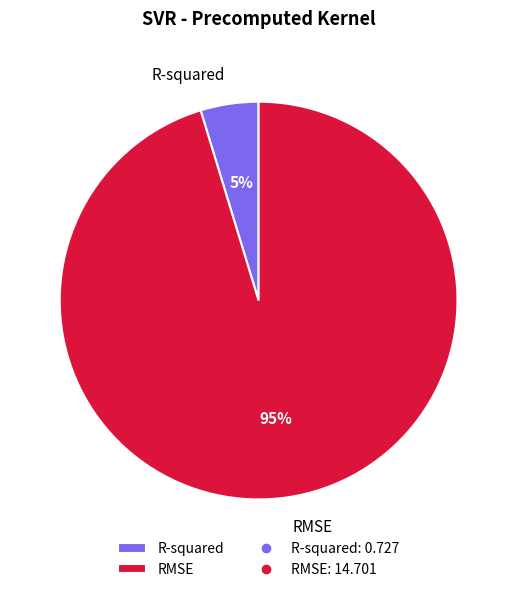

To the nearest percent, what is the average slice percentage?

50%